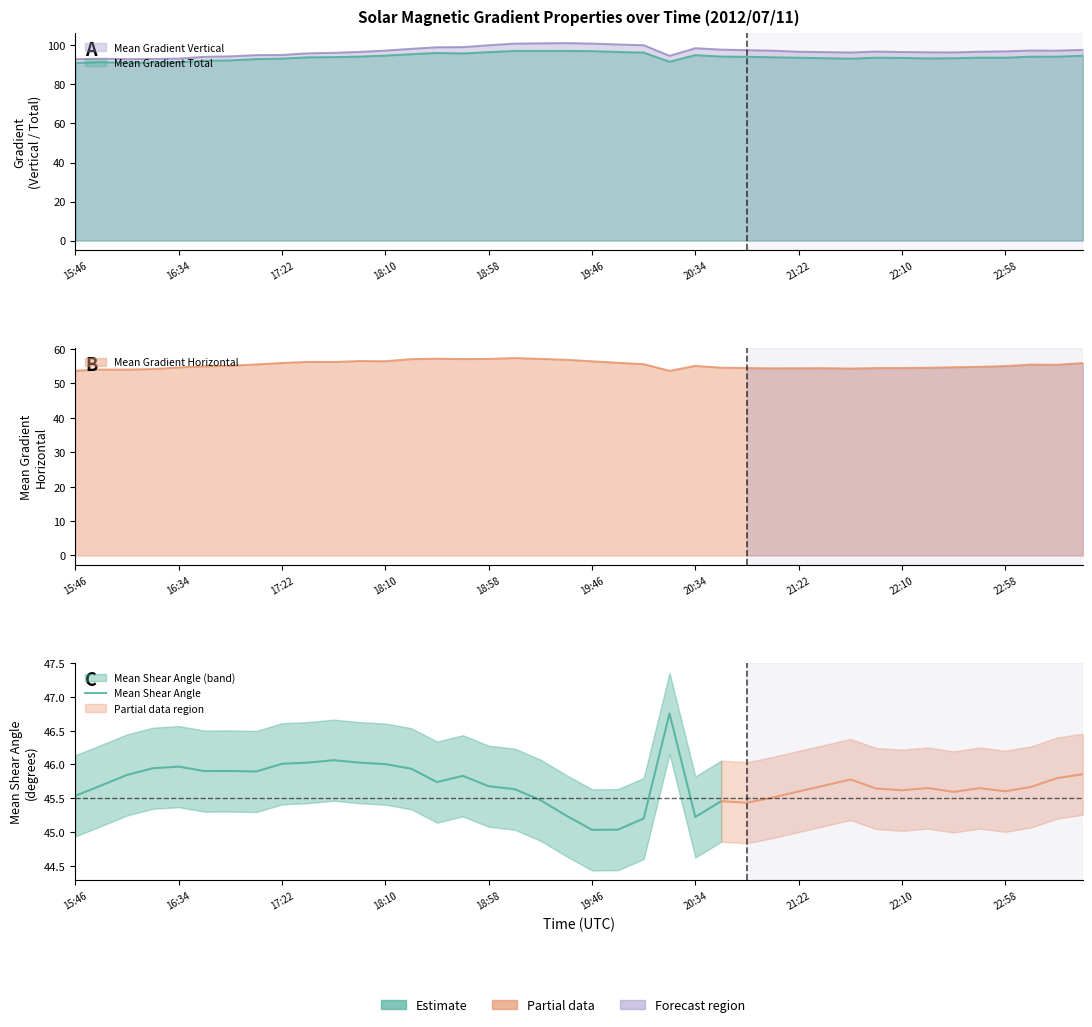

The chart shows a value of 24.8 at 18:58. True or false?

False